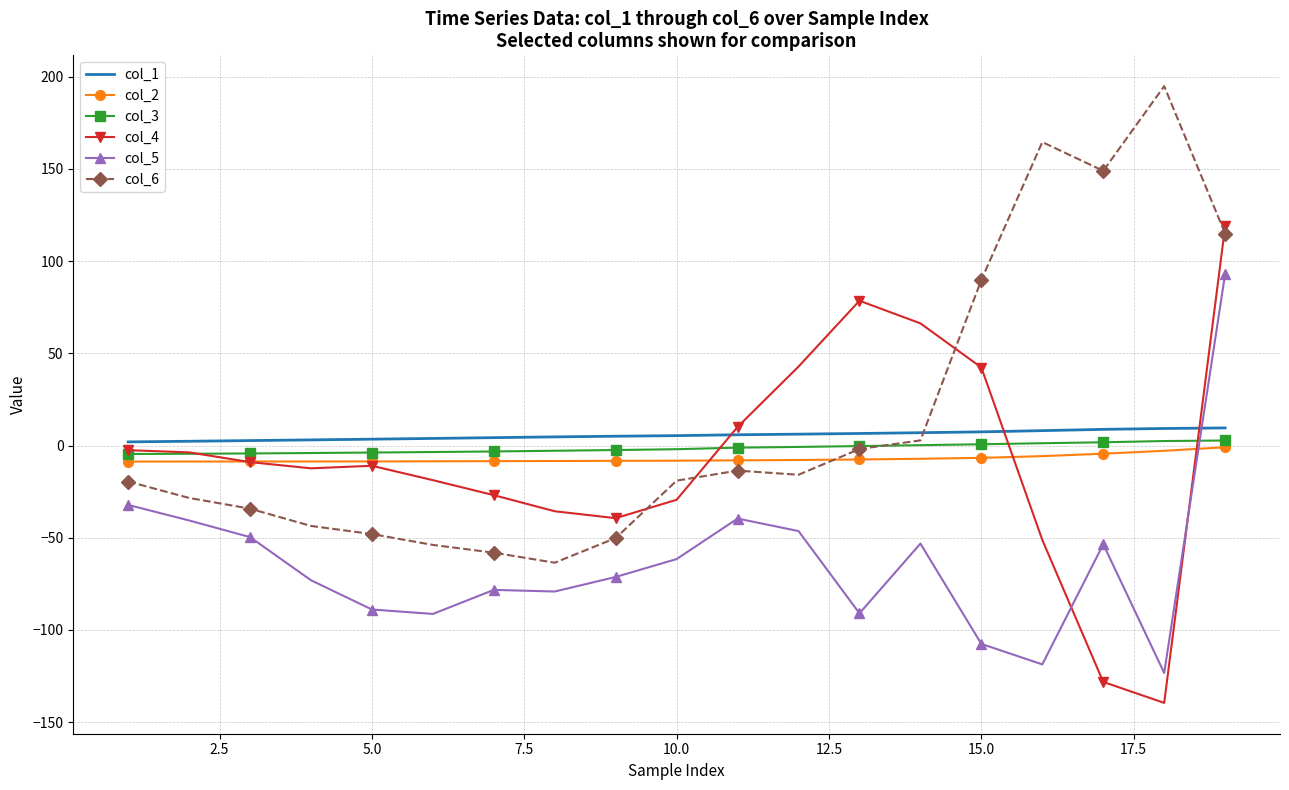

What is the greatest value displayed?

194.9